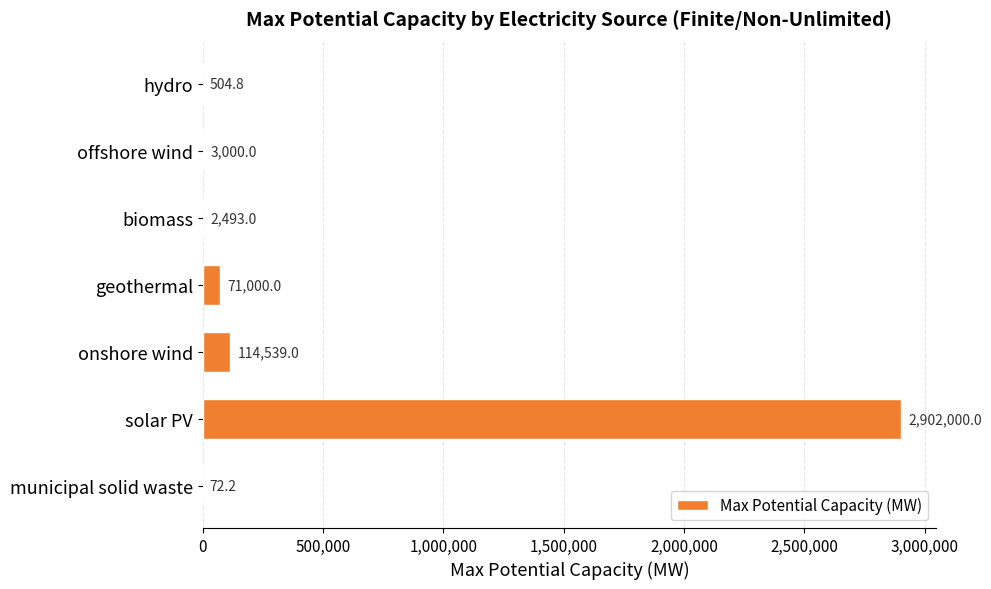

Which category has the highest value across all series?

solar PV